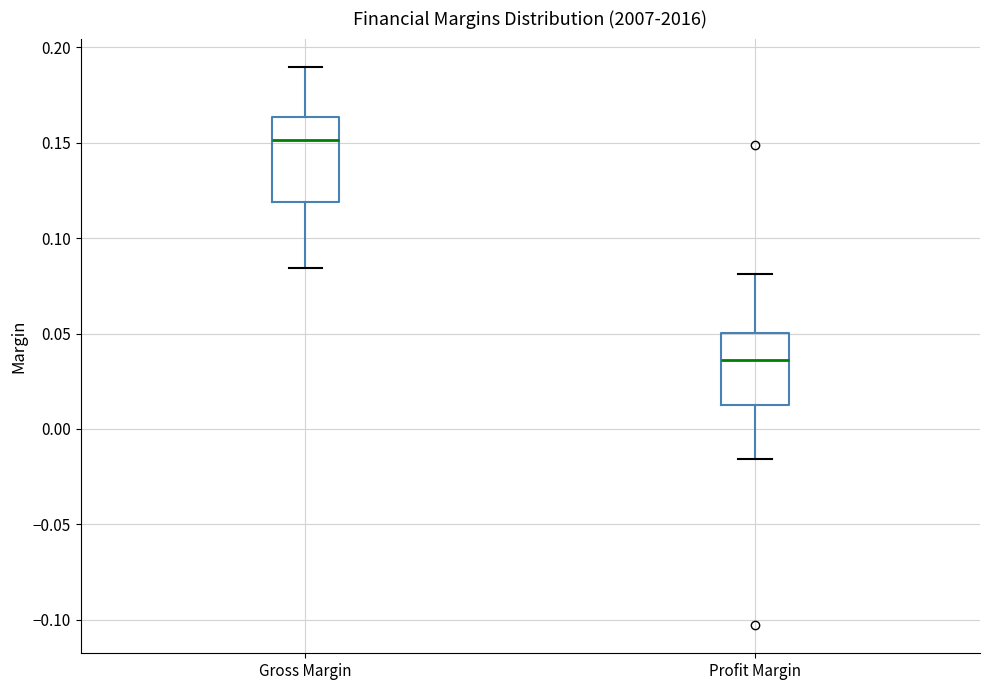

Reading left to right, transcribe this box plot: for each box, give where its median line is, the range the box spans, and where its two whiskers end, as read against the y-axis. The values are not printed on the chart, so give them approximately, as read against the axis.

Gross Margin: median 0.150, box 0.120 to 0.165, whiskers 0.085 to 0.190
Profit Margin: median 0.035, box 0.015 to 0.050, whiskers -0.015 to 0.080